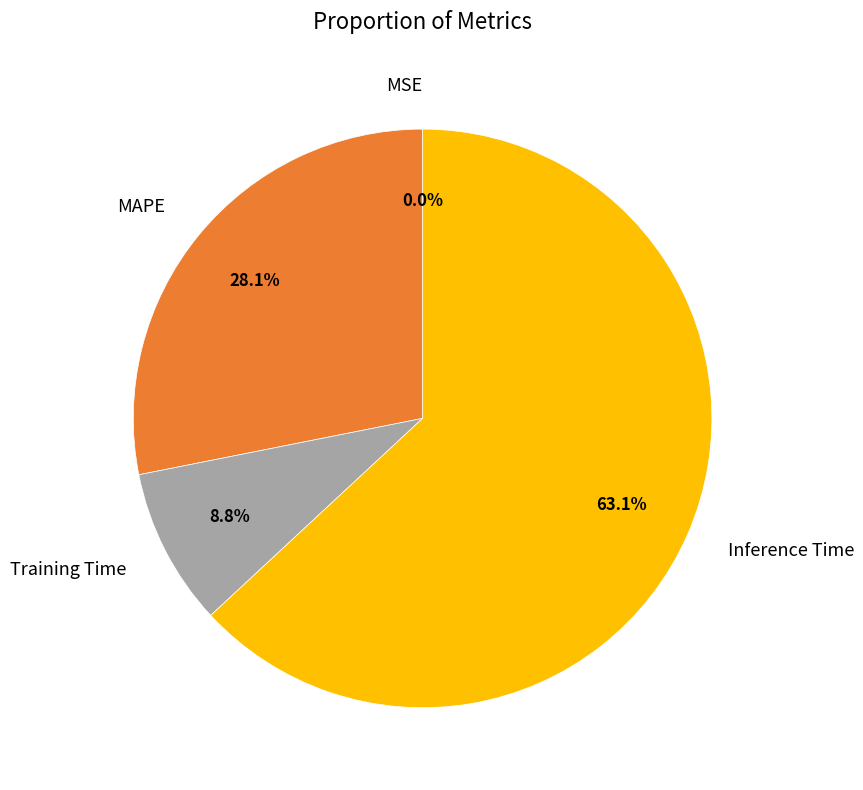

True or false: Training Time accounts for 9% of the total.

True